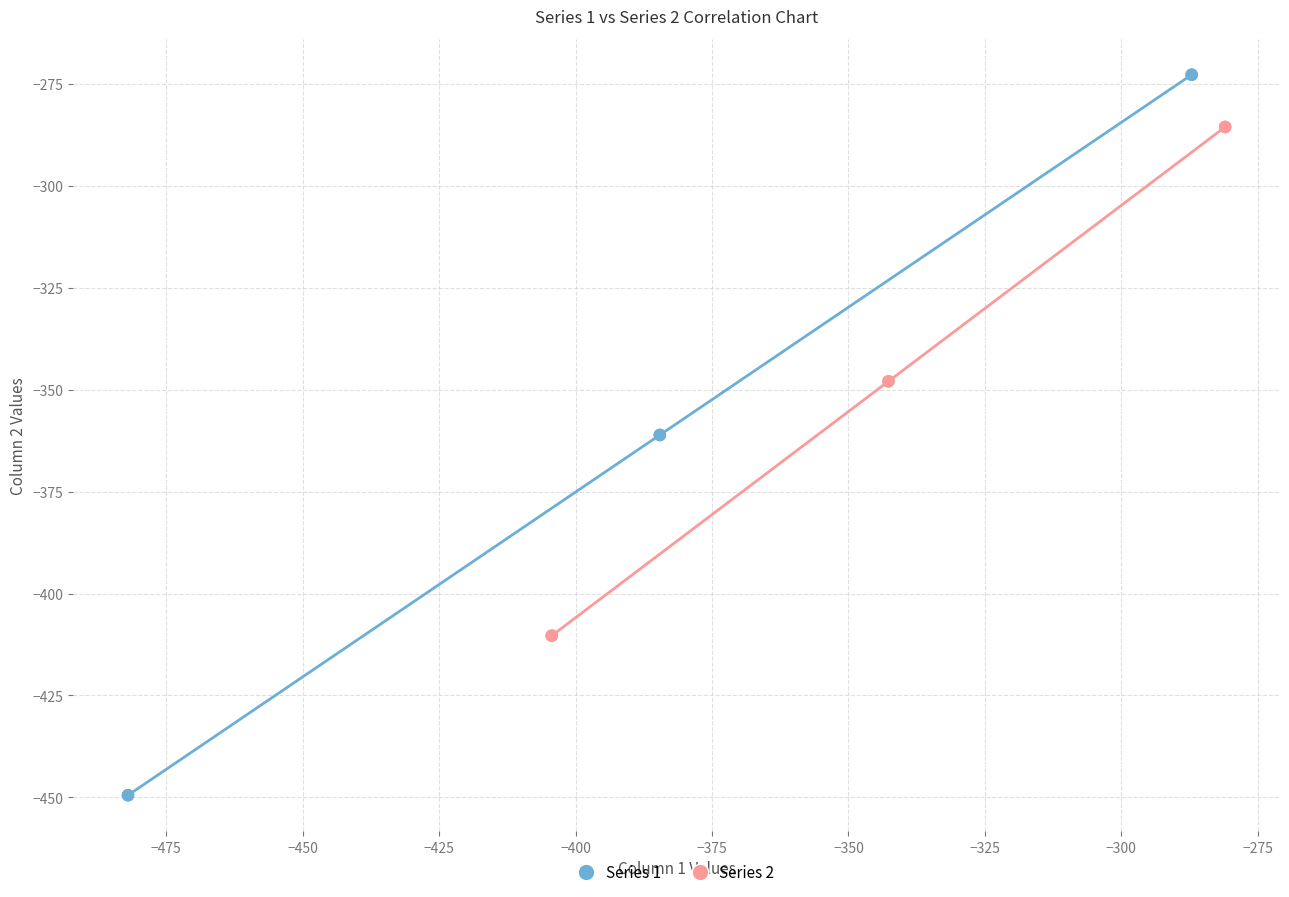

Which series reaches the minimum Y coordinate?

Series 1